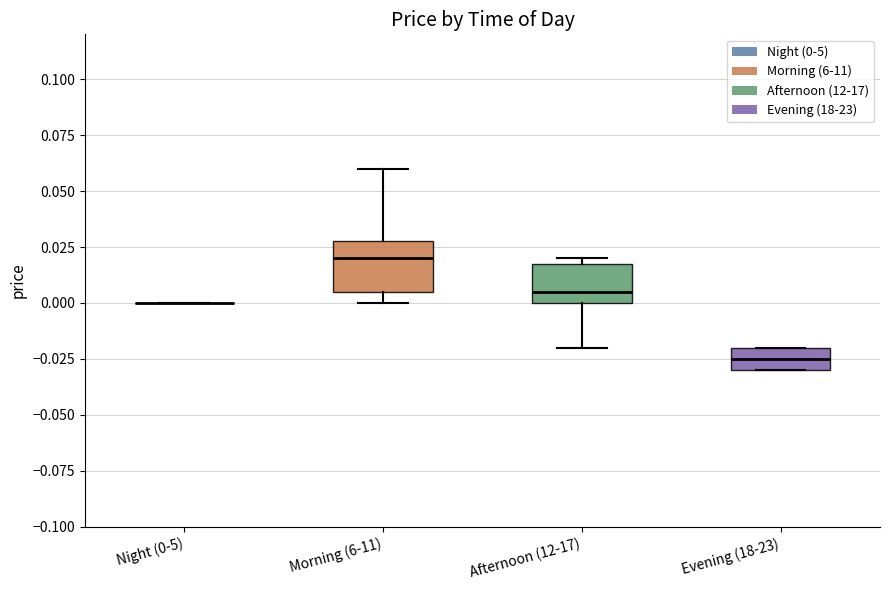

Reading left to right, transcribe this box plot: for each box, give where its median line is, the range the box spans, and where its two whiskers end, as read against the y-axis. The values are not printed on the chart, so give them approximately, as read against the axis.

Night (0-5): box collapsed to a line at 0.000, whiskers 0.000 to 0.000
Morning (6-11): median 0.020, box 0.005 to 0.030, whiskers 0.000 to 0.060
Afternoon (12-17): median 0.005, box 0.000 to 0.020, whiskers -0.020 to 0.020 (just above the box's upper edge)
Evening (18-23): median -0.025, box -0.030 to -0.020, whiskers -0.030 to -0.020